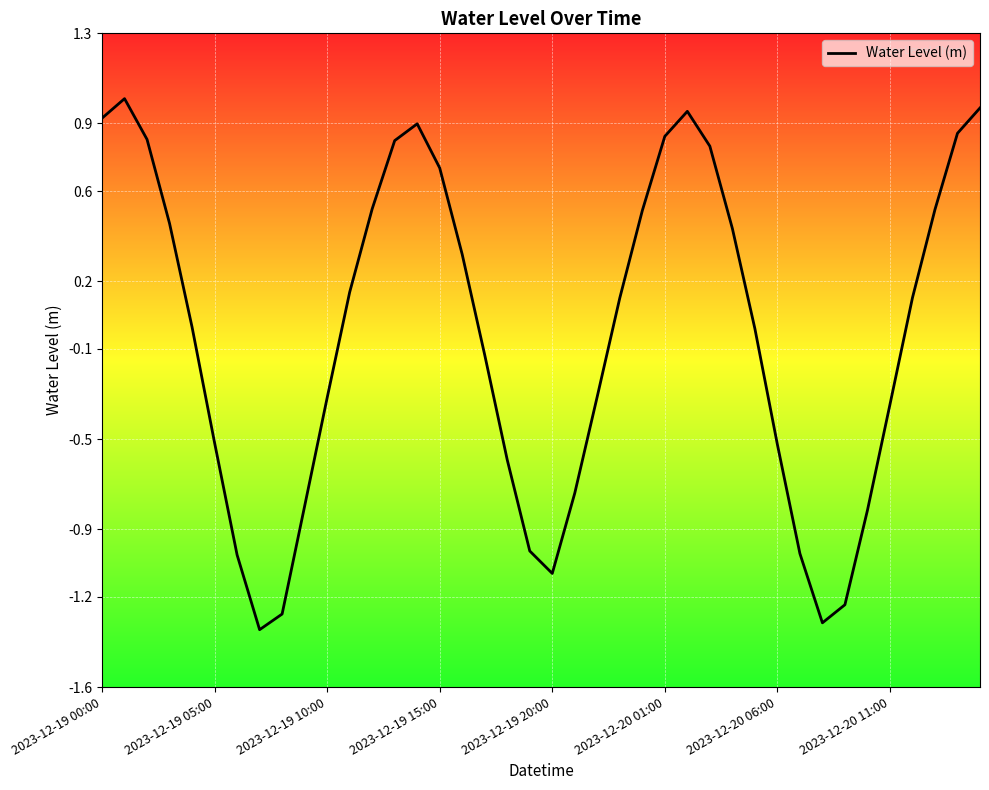

The value at 2023-12-19 05:00 is -0.9. True or false?

False